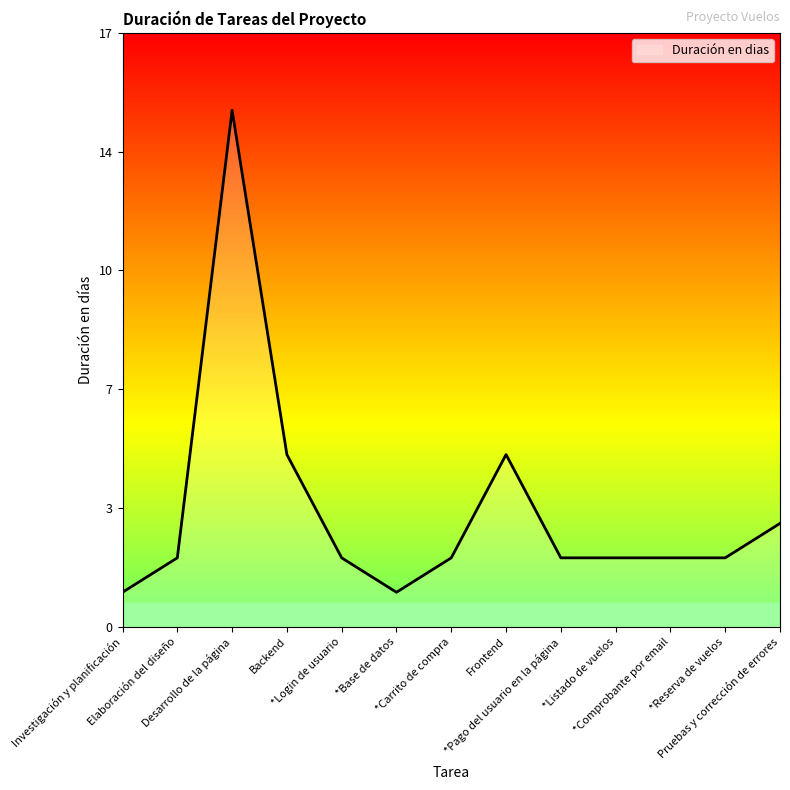

What is the smallest value displayed?

1